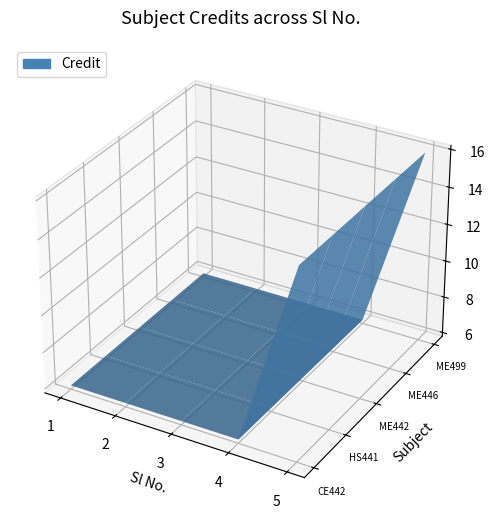

Reading left to right, list all the values displayed in this chart.

1=6	2=6	3=6	4=6	5=16